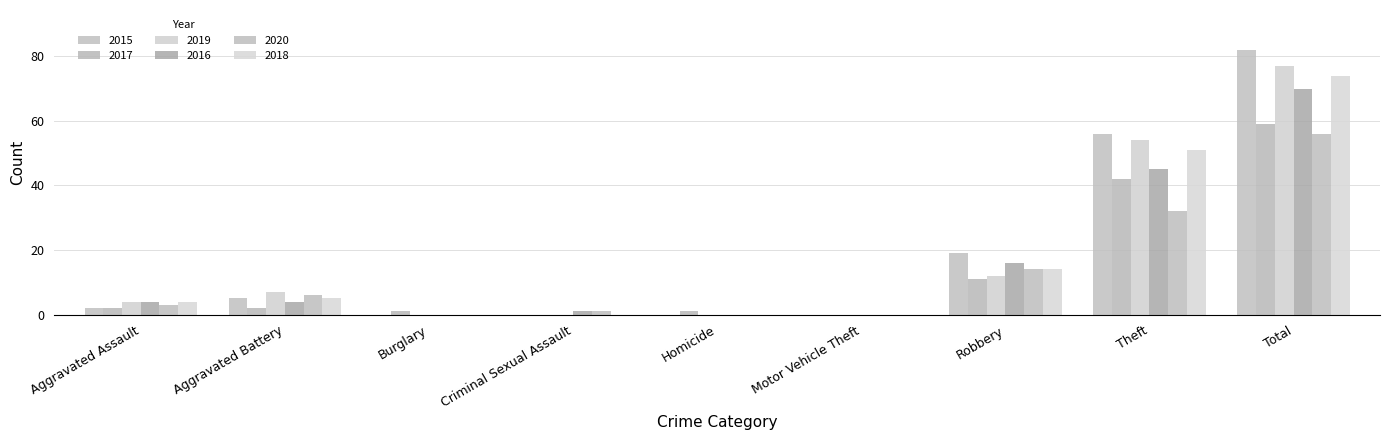

Is it true that 2015 equals 0 at Motor Vehicle Theft?

True